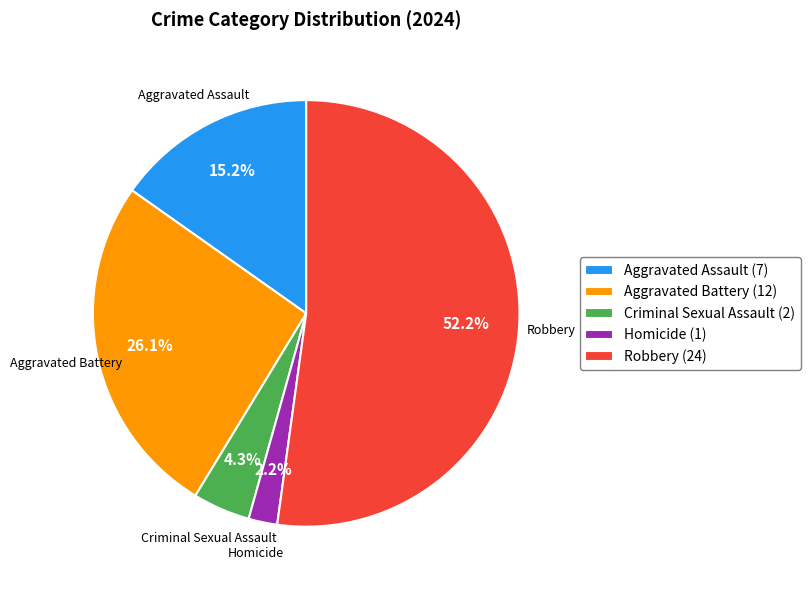

What is the ratio of the value at Robbery (24) to the value at Aggravated Assault (7)?

3.4